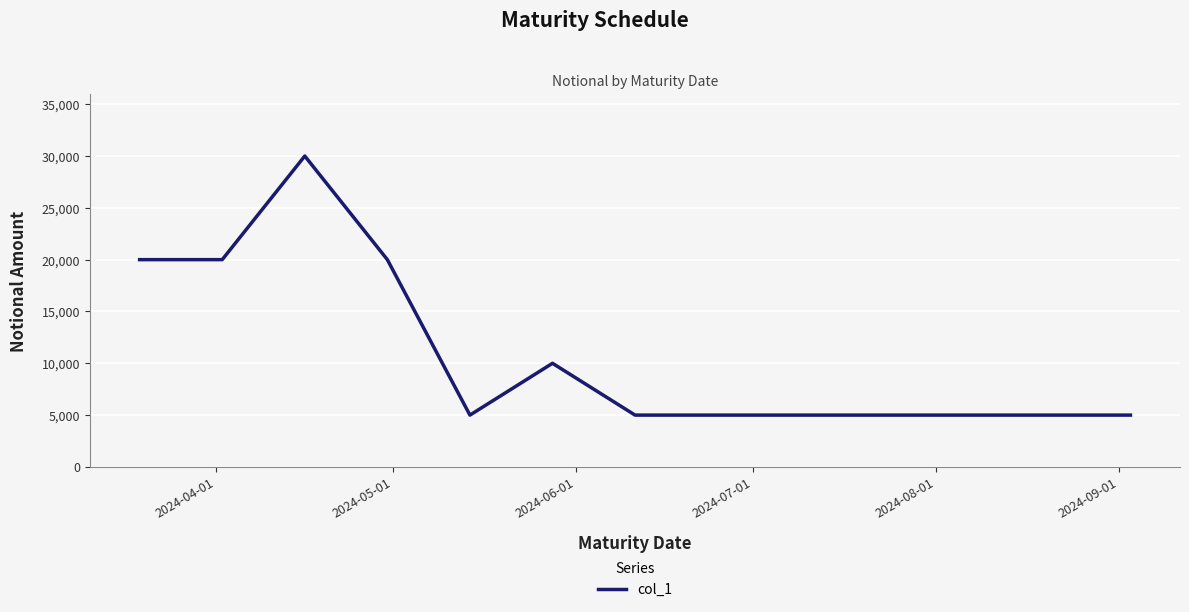

What is the maximum value shown in the chart?

30000